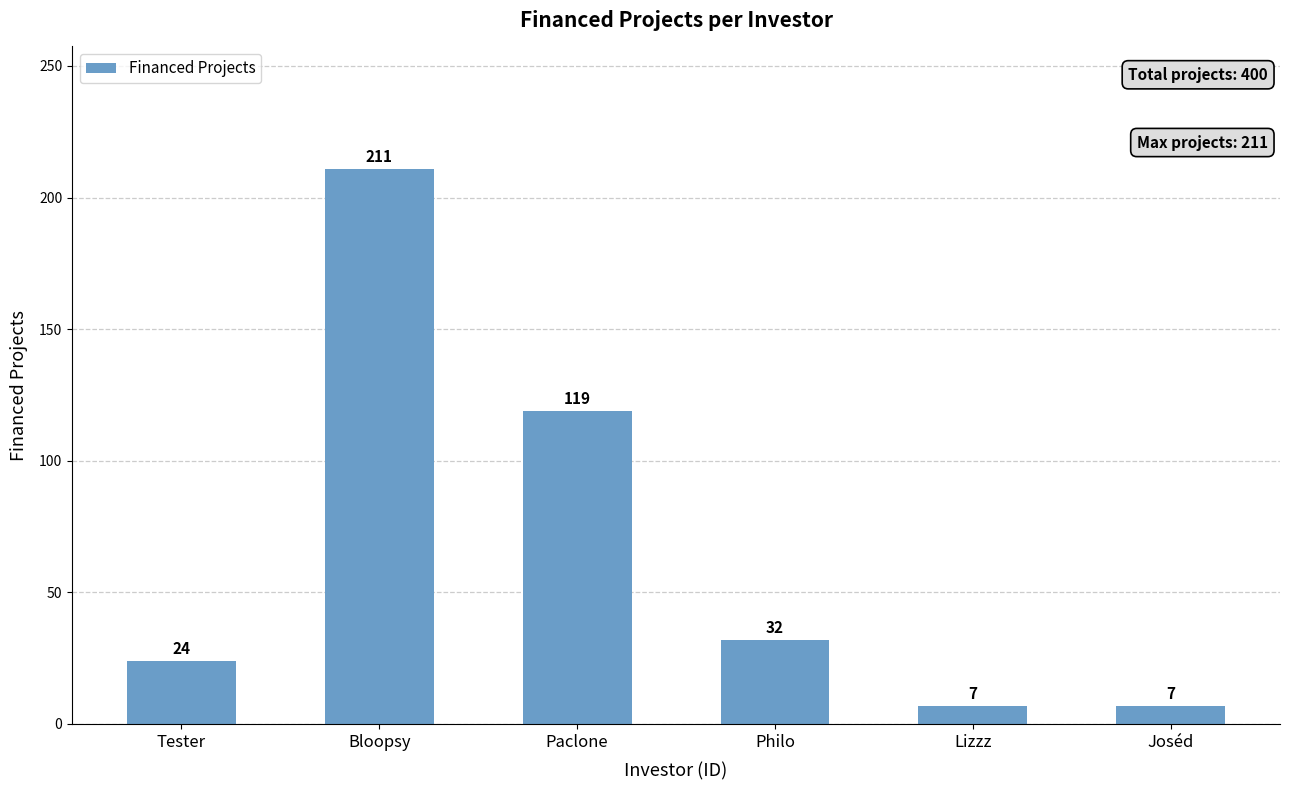

What is the approximate value at Paclone?

119